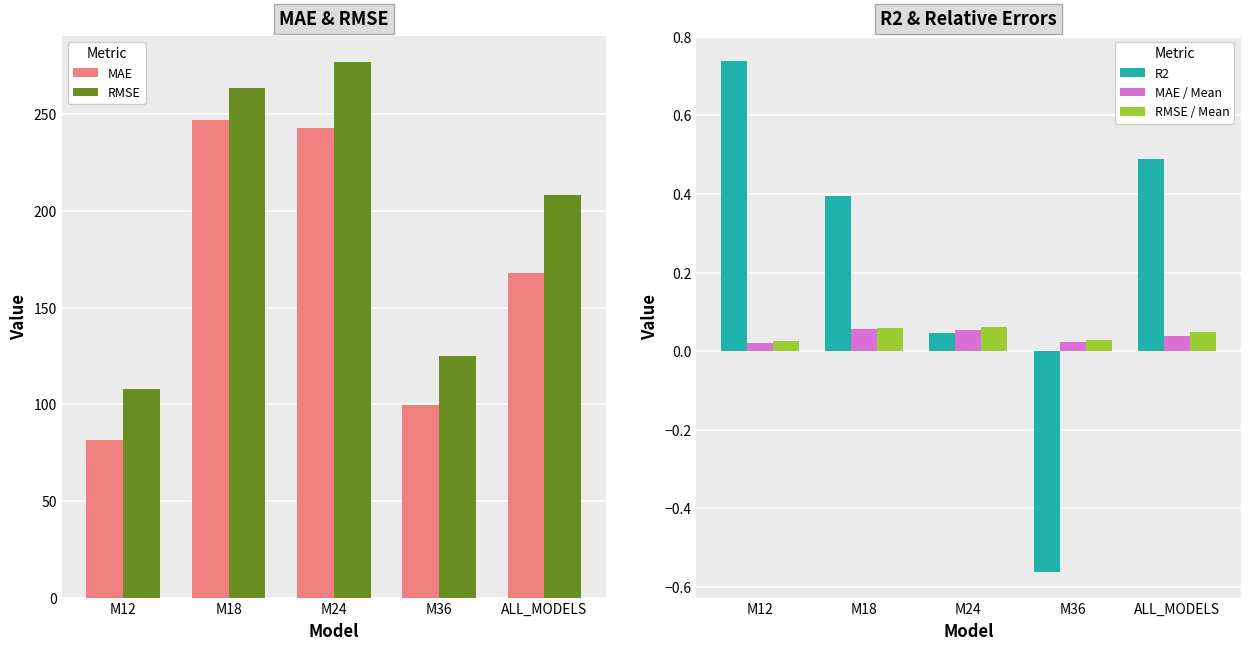

Count the number of categories in the chart.

5